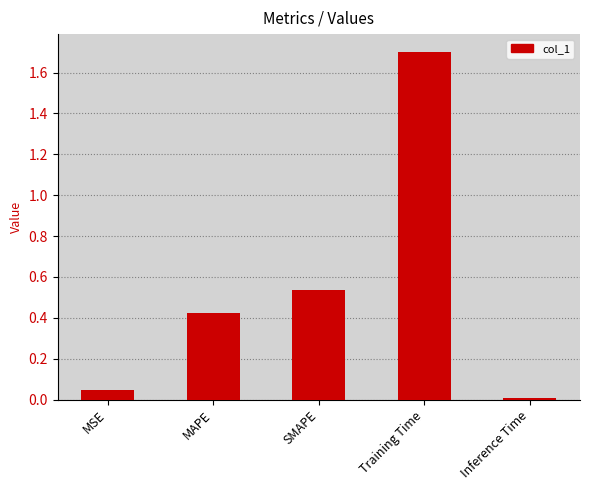

Which label corresponds to the smallest value in the chart?

Inference Time